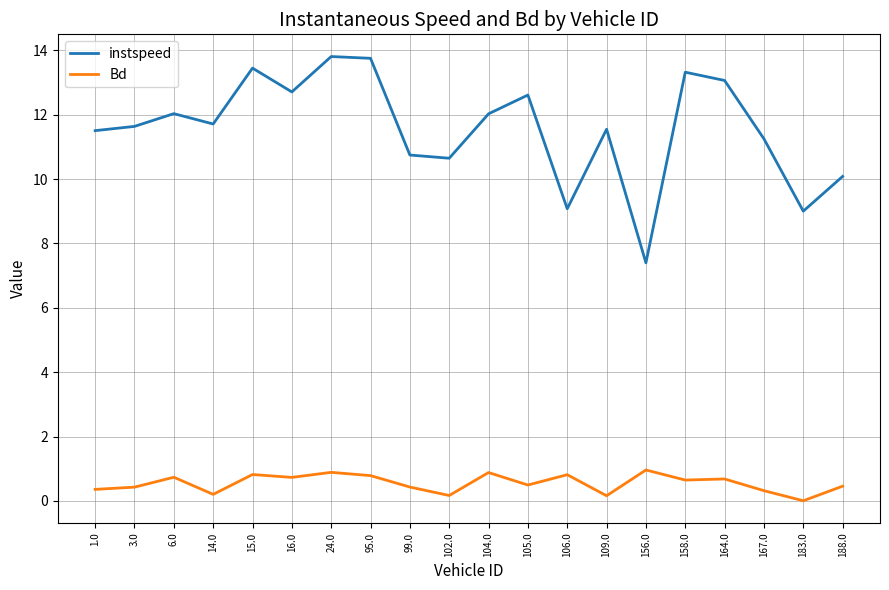

What position from the left is 164.0?

17